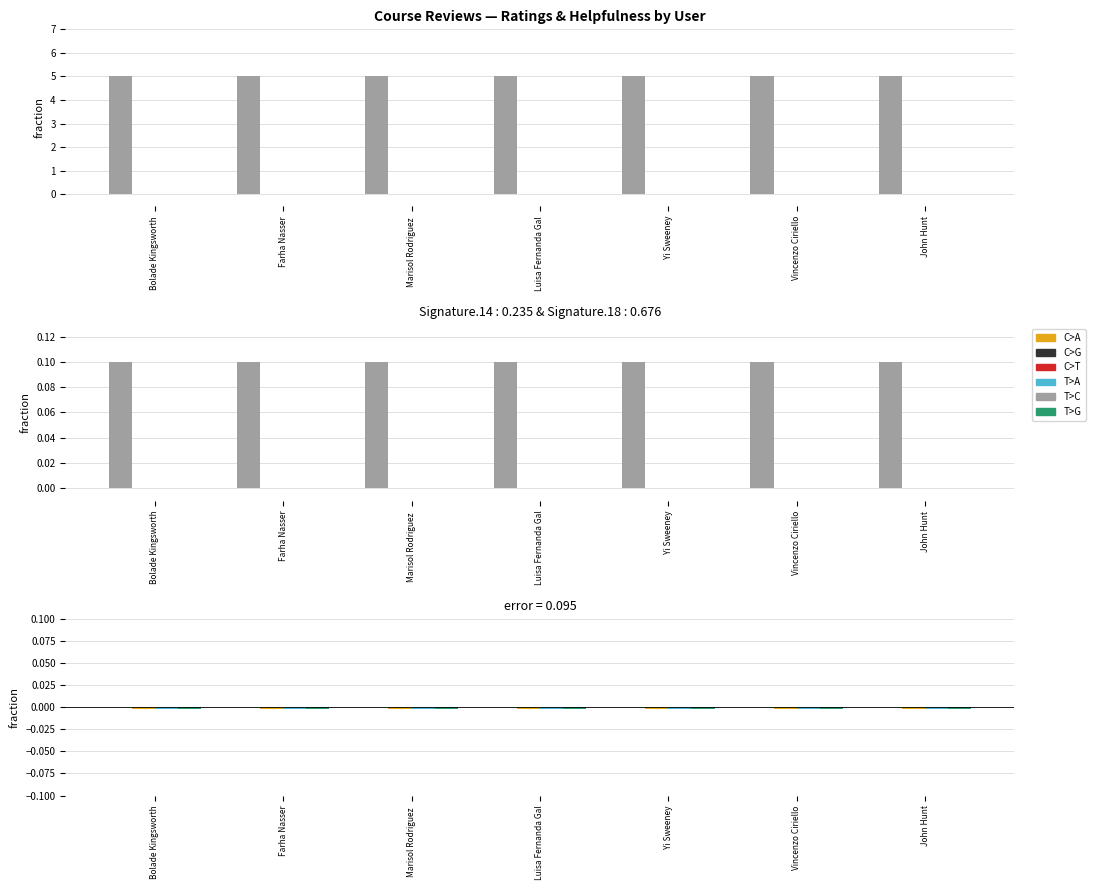

How many categories are shown in the chart?

7